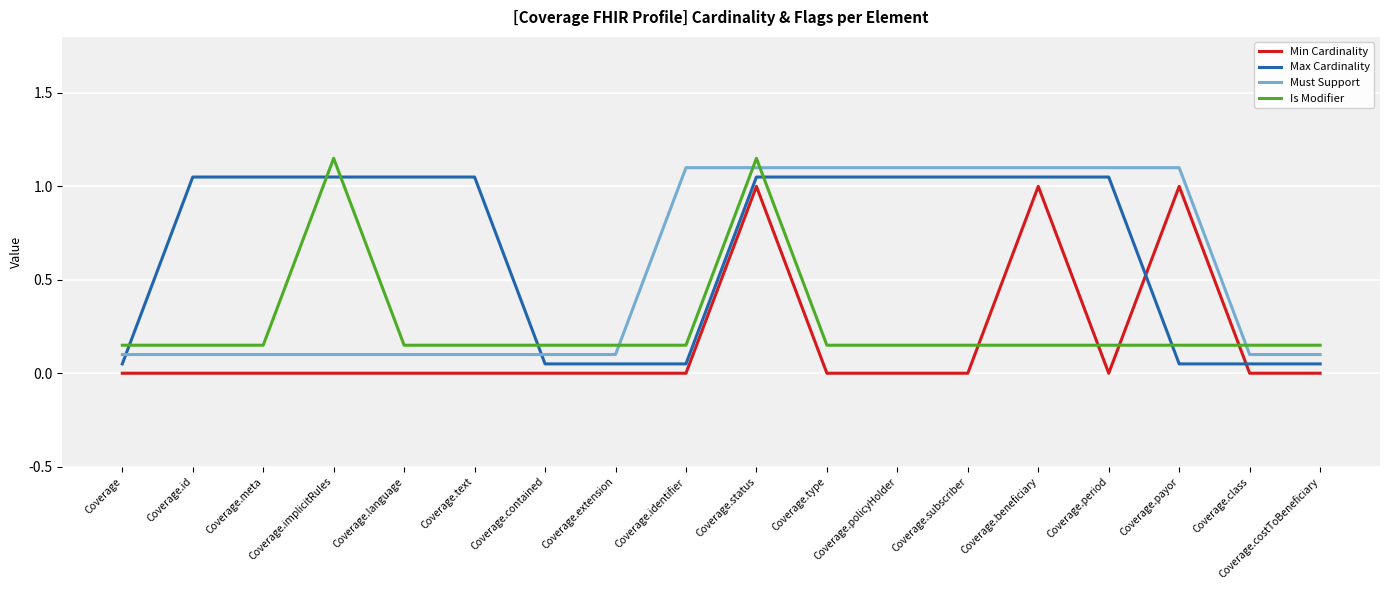

What is the highest value of the Min Cardinality series?

1.0